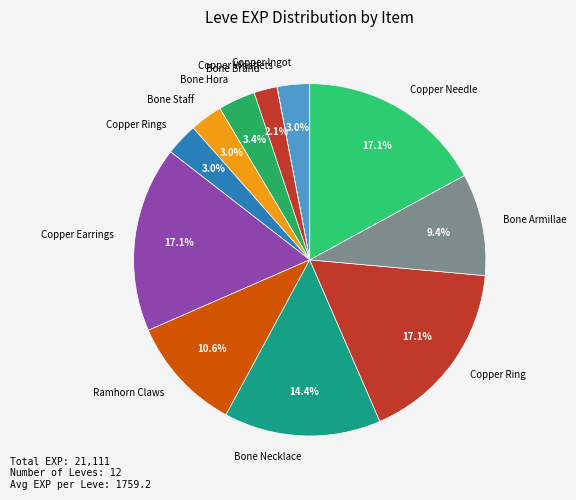

True or false: Bone Armillae accounts for 23% of the total.

False